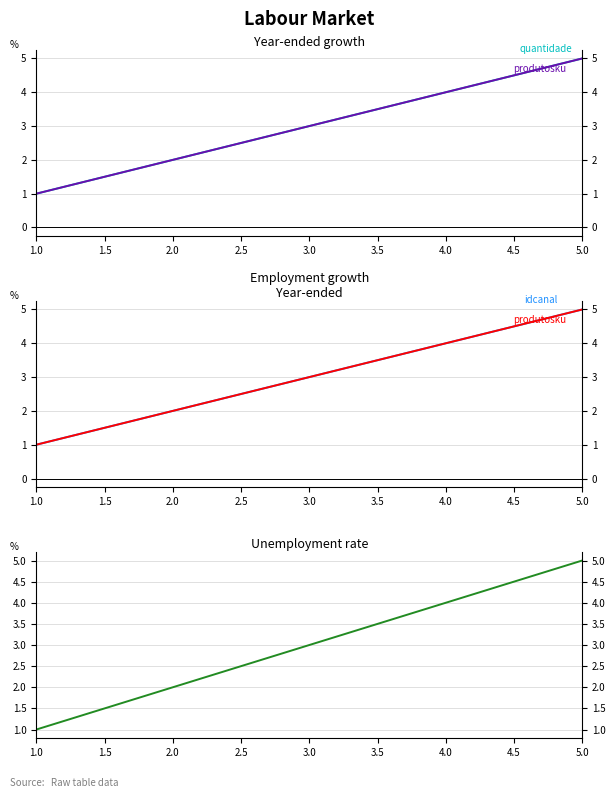

Which series changed the most between 1.0 and 5.0?

quantidade